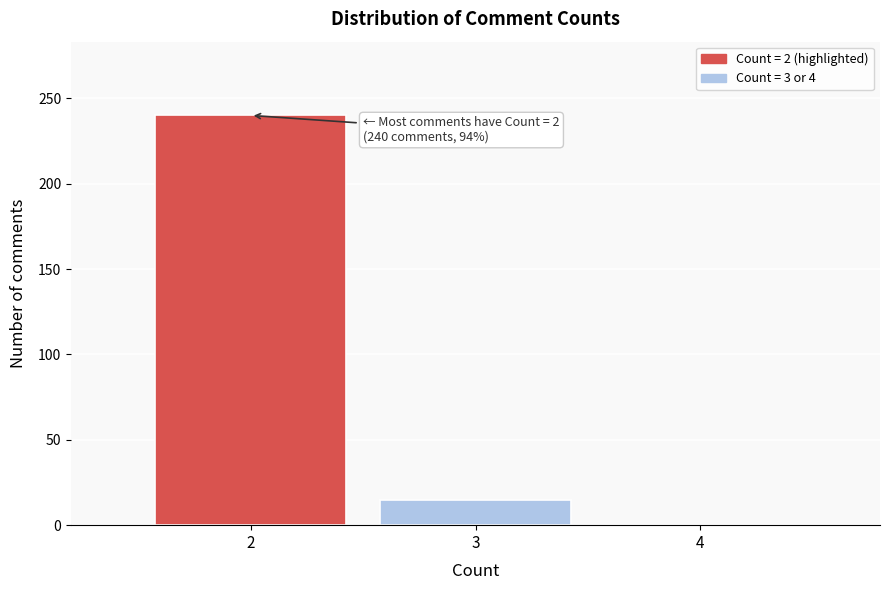

Reading right to left, extract all data points from this chart.

4=0	3=15	2=240